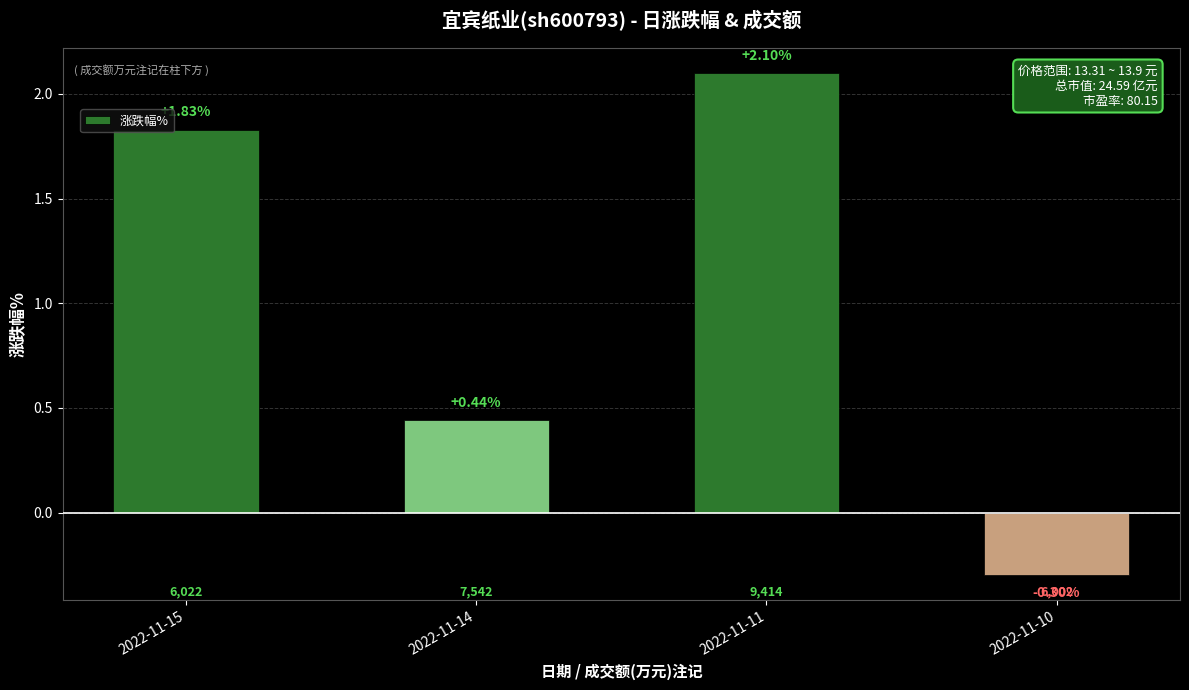

Between 2022-11-15 and 2022-11-14, which is larger?

2022-11-15